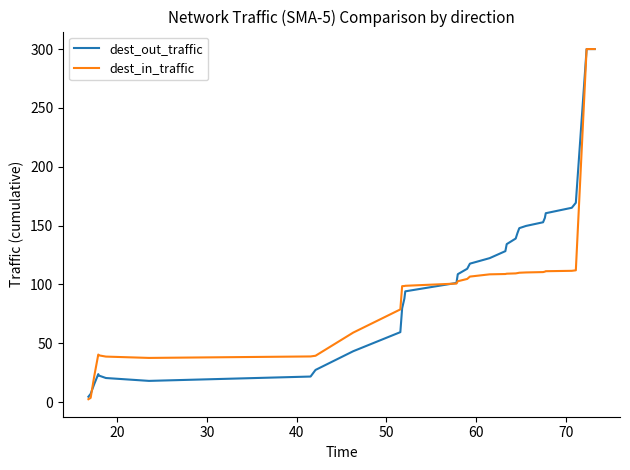

In dest_out_traffic, how many points are higher than both neighbors (excluding endpoints)?

1